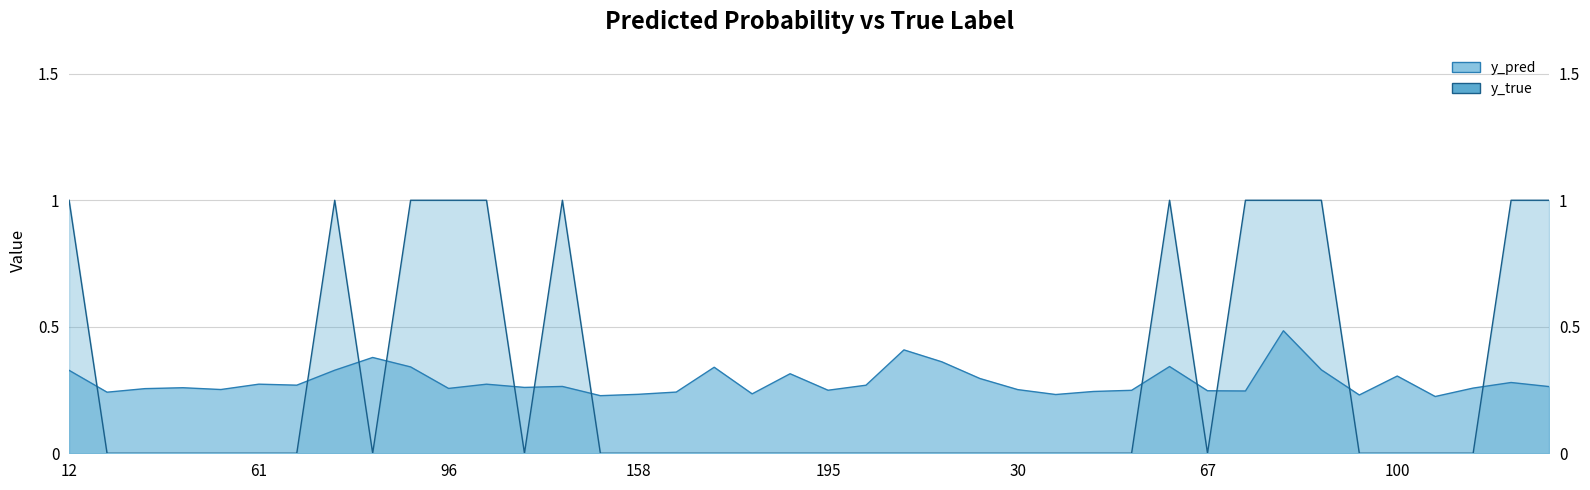

How many interior local peaks does the y_true series have?

3